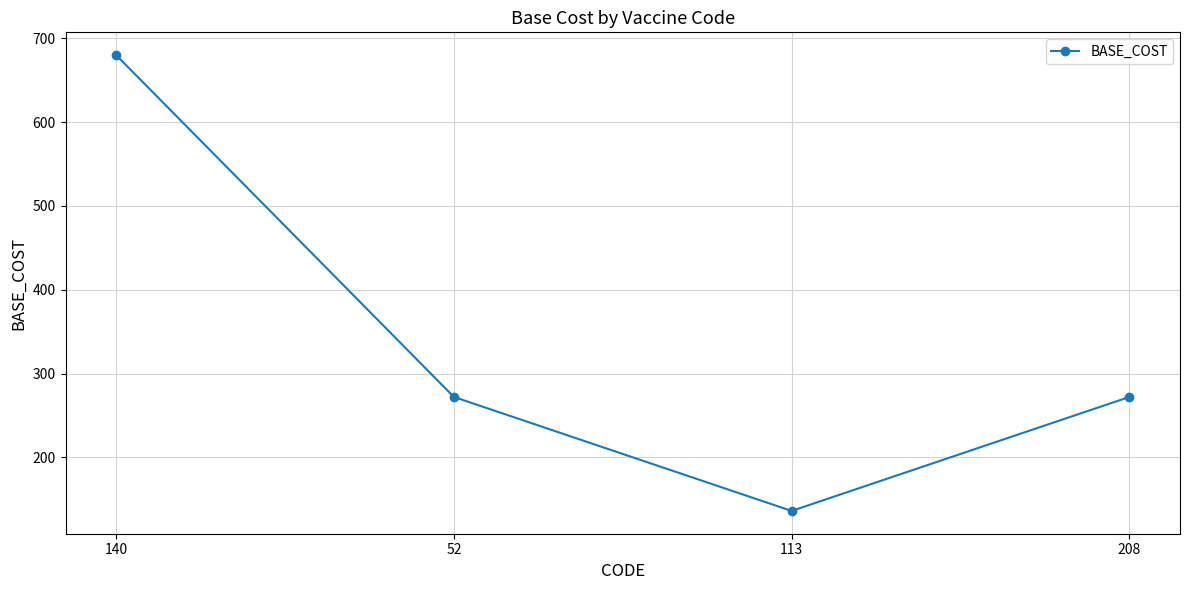

How many interior local valleys (lower than both neighbors) does the data have?

1